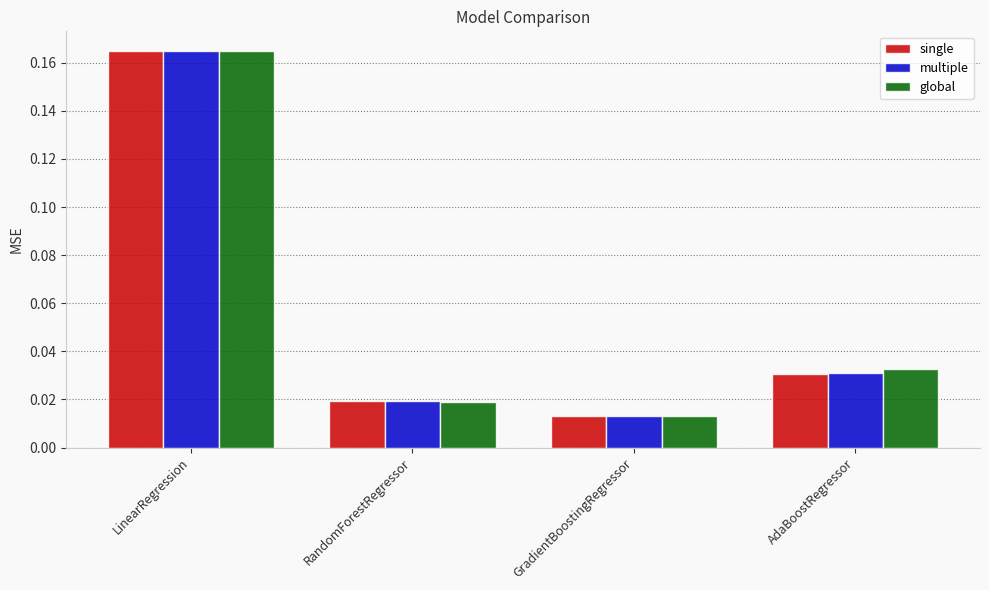

What are all the series names shown in the legend?

single, multiple, global